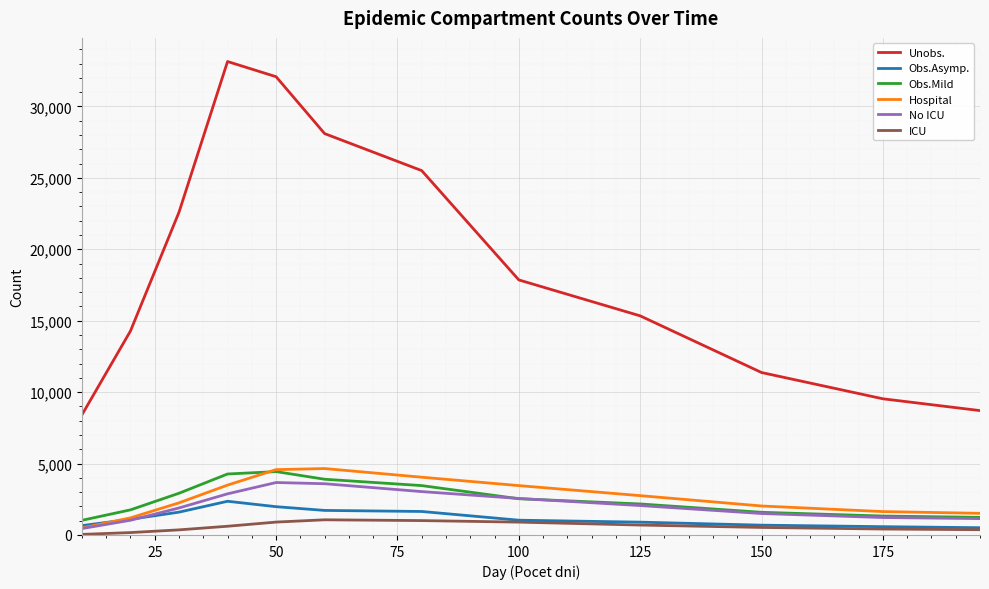

True or false: Unobs. and Obs.Asymp. cross at least once.

False